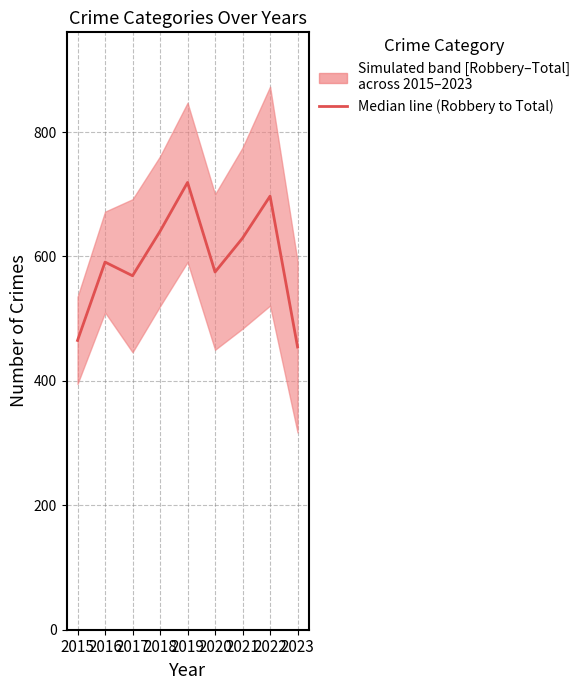

What is the maximum value shown in the chart?

719.0